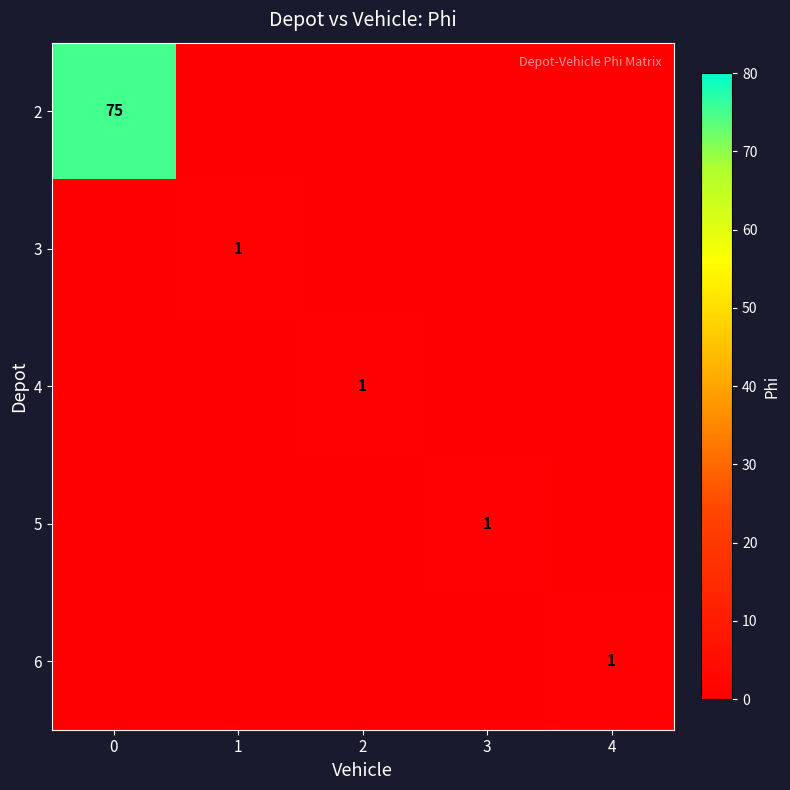

How many values in row_3 are above zero?

1